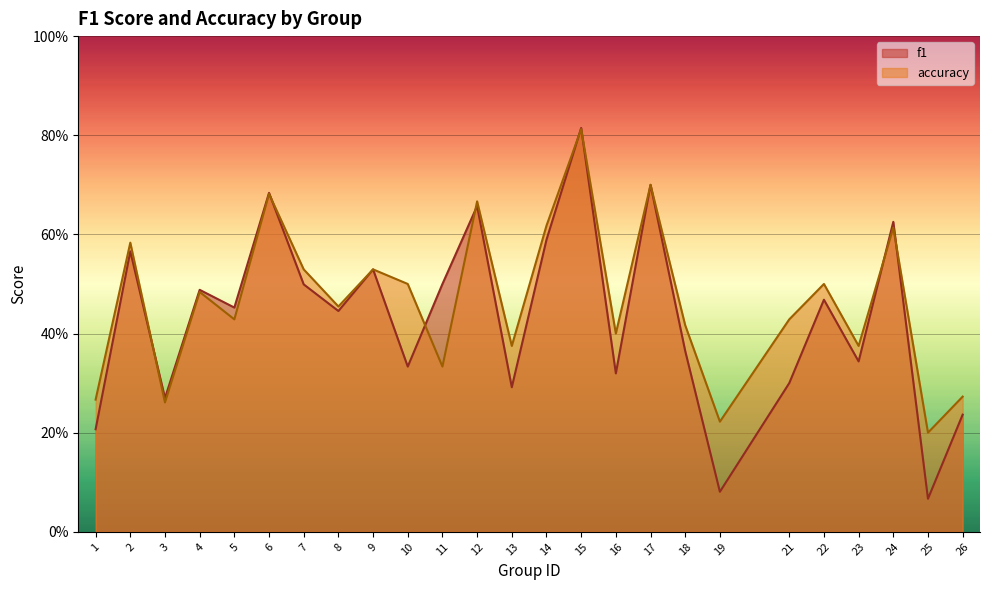

How many lines are shown in the chart?

2